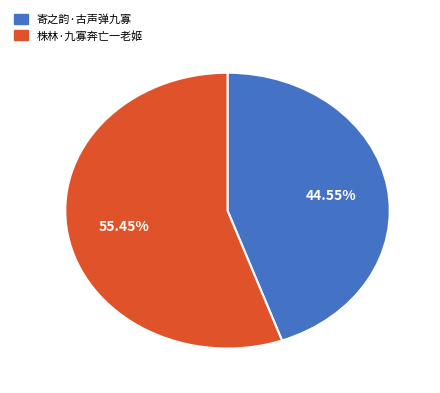

The 寄之韵·古声弹九寡 slice represents 50% of the pie. True or false?

False